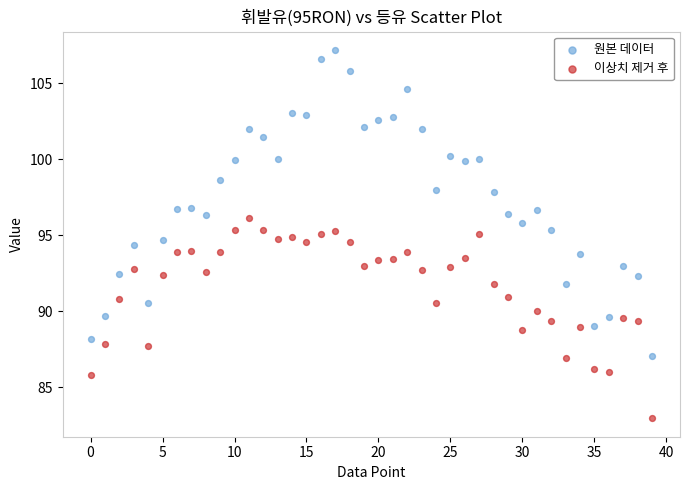

What are all the series names shown in the legend?

원본 데이터, 이상치 제거 후